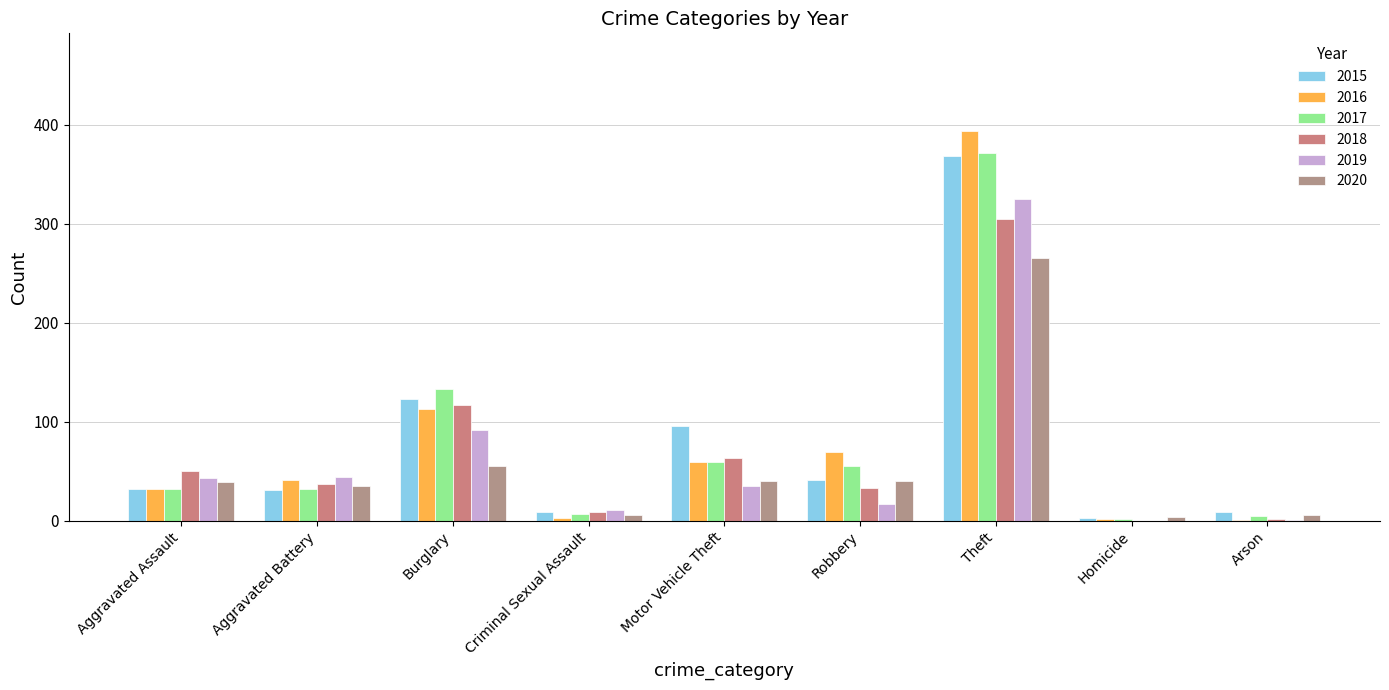

Count the number of data series in this chart.

6